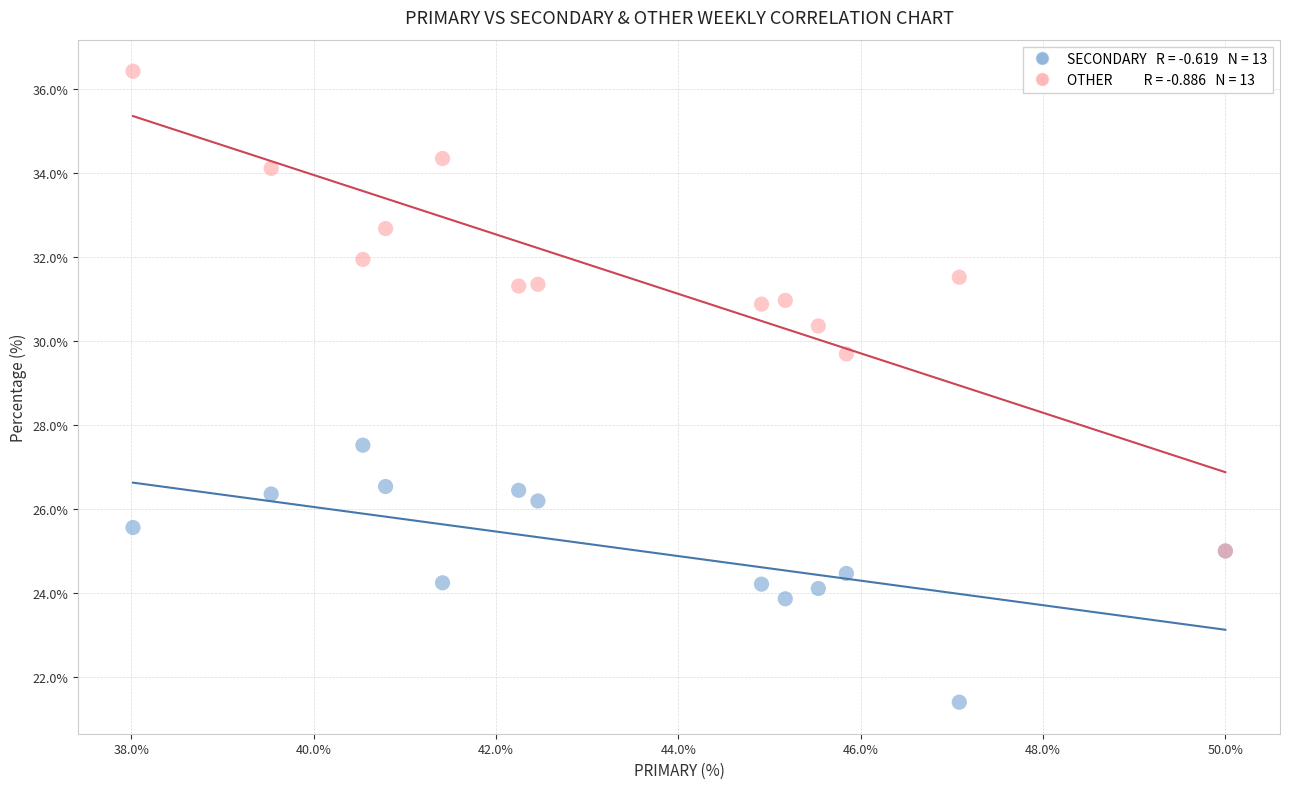

Across all series, what Y value is closest to 28?

27.5